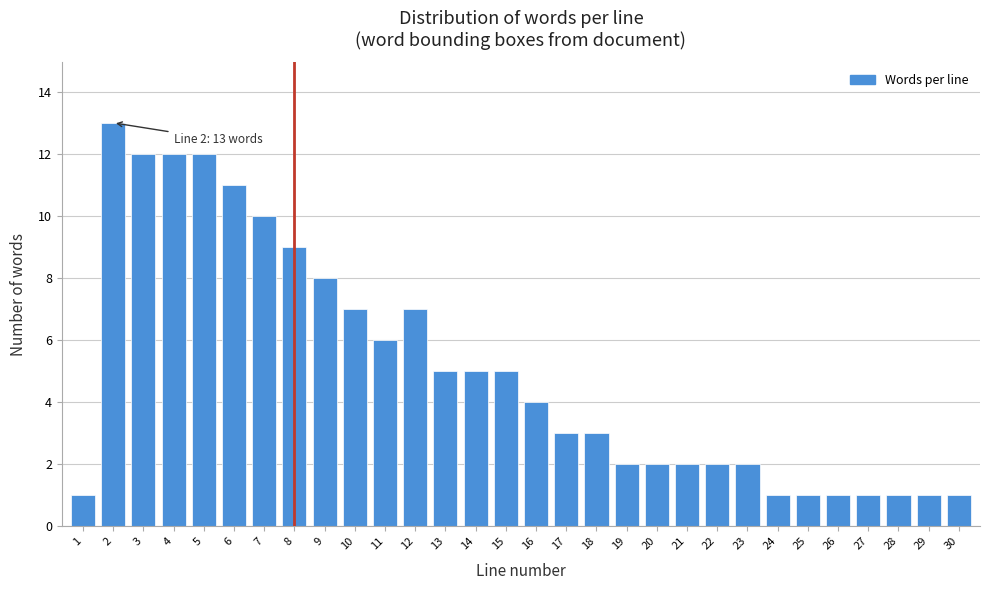

Reading left to right, list all the values displayed in this chart.

1=1	2=13	3=12	4=12	5=12	6=11	7=10	8=9	9=8	10=7	11=6	12=7	13=5	14=5	15=5	16=4	17=3	18=3	19=2	20=2	21=2	22=2	23=2	24=1	25=1	26=1	27=1	28=1	29=1	30=1